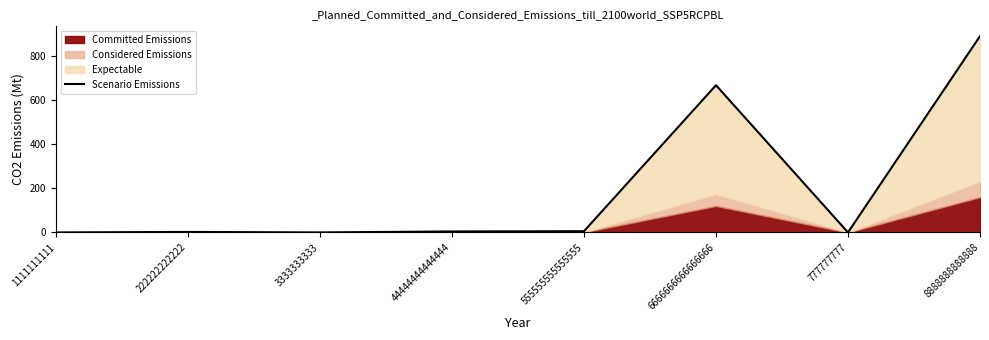

Reading left to right, what are all the values shown in this chart?

0.0	2.2	0.0	4.4	5.6	666.7	0.0	888.9